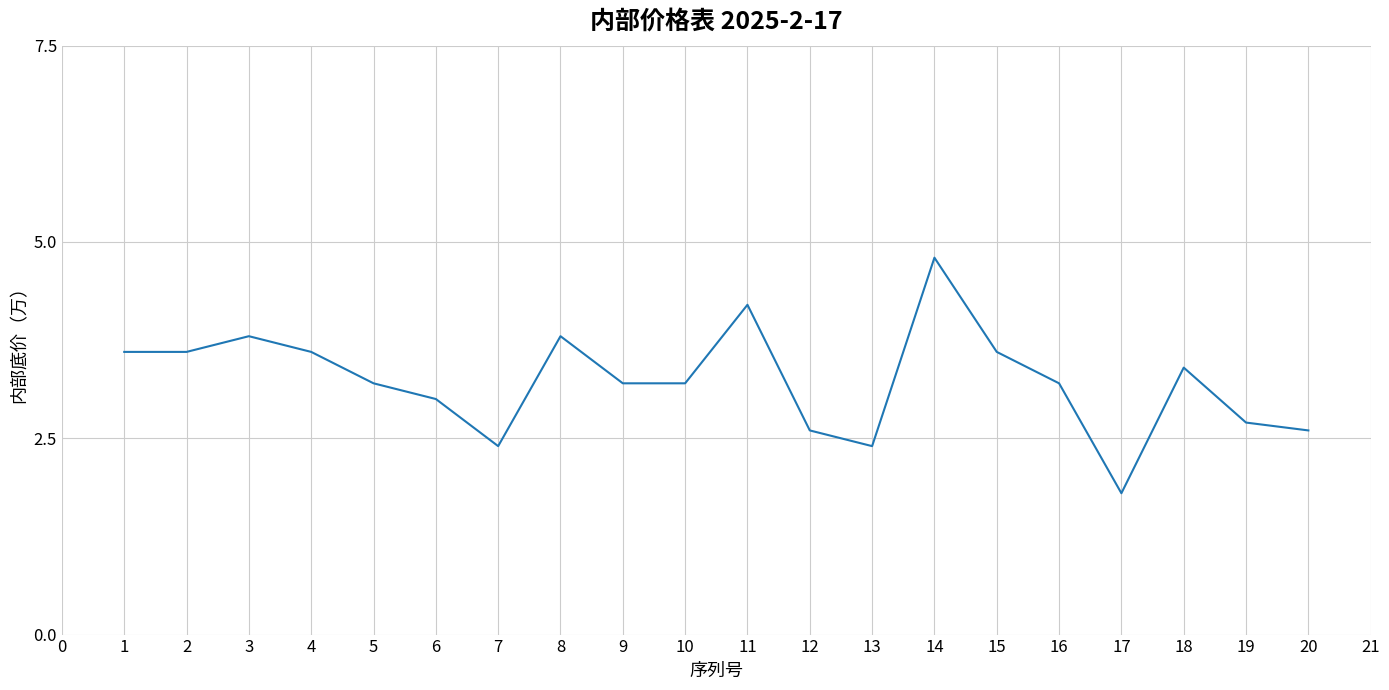

What is the ratio of the value at 2 to the value at 17?

2.0